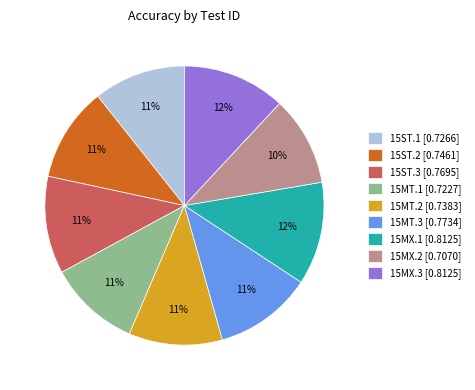

Is the sum of 15MX.3 and 15MX.1 greater than half?

No